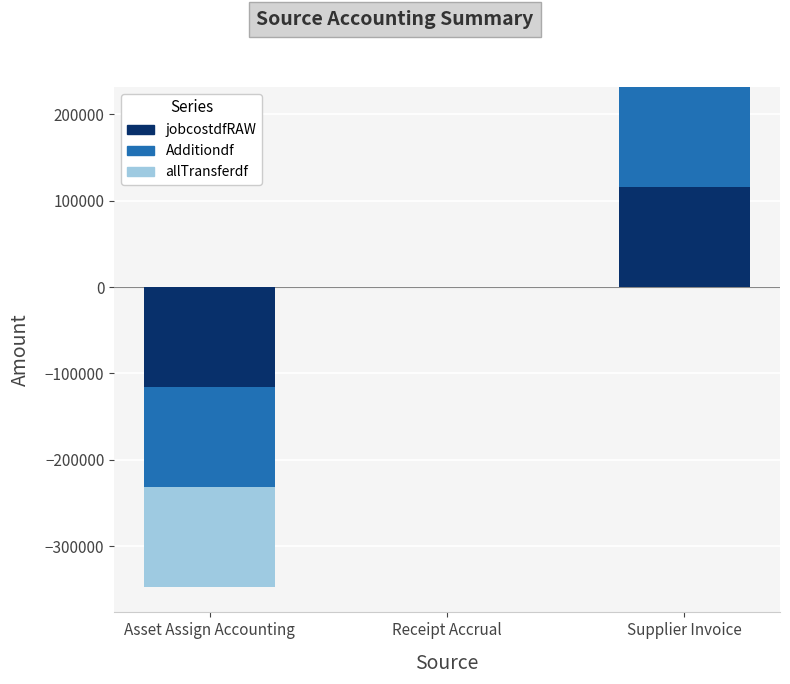

The Additiondf series shows -51516.7 at Receipt Accrual. True or false?

False